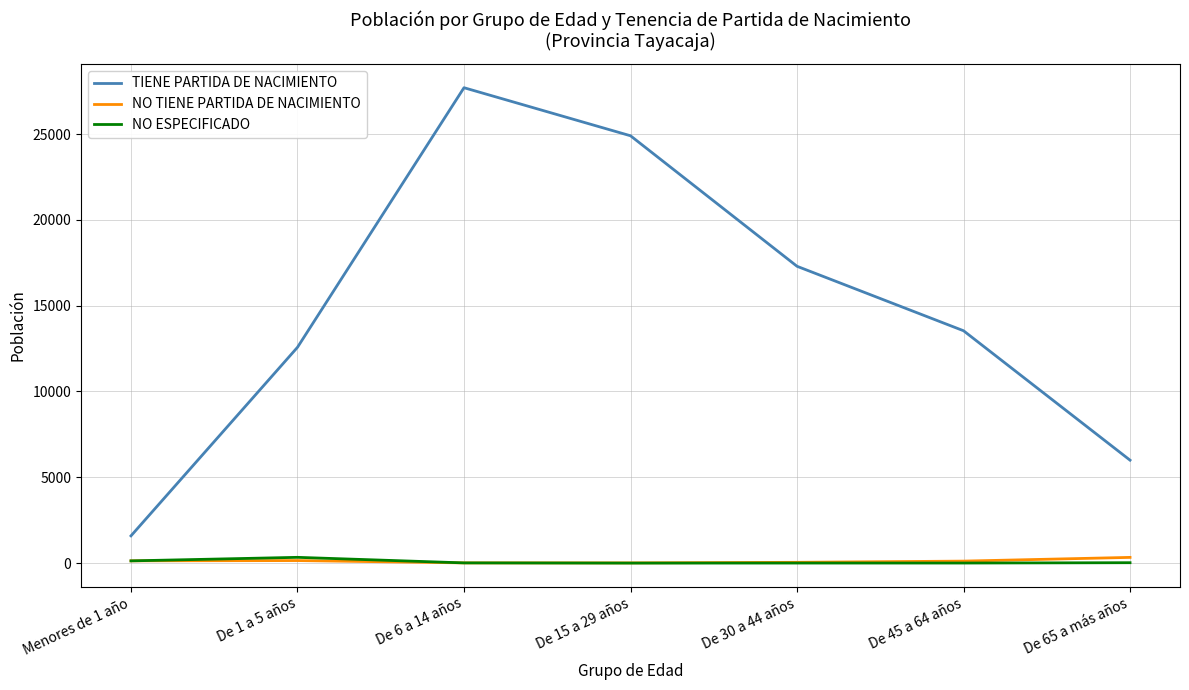

What is the greatest value displayed?

27700